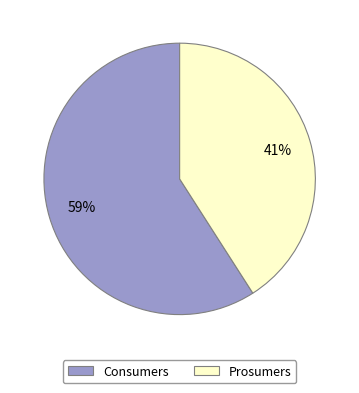

Which slice is the largest?

Consumers